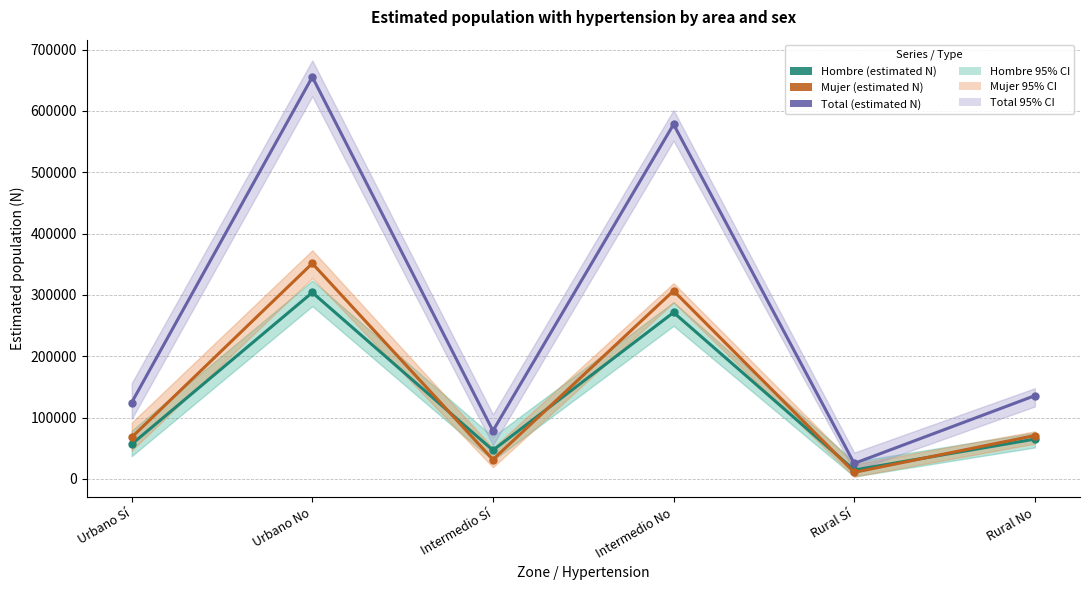

True or false: Total N estimada and Hombre N estimada intersect in this chart.

False